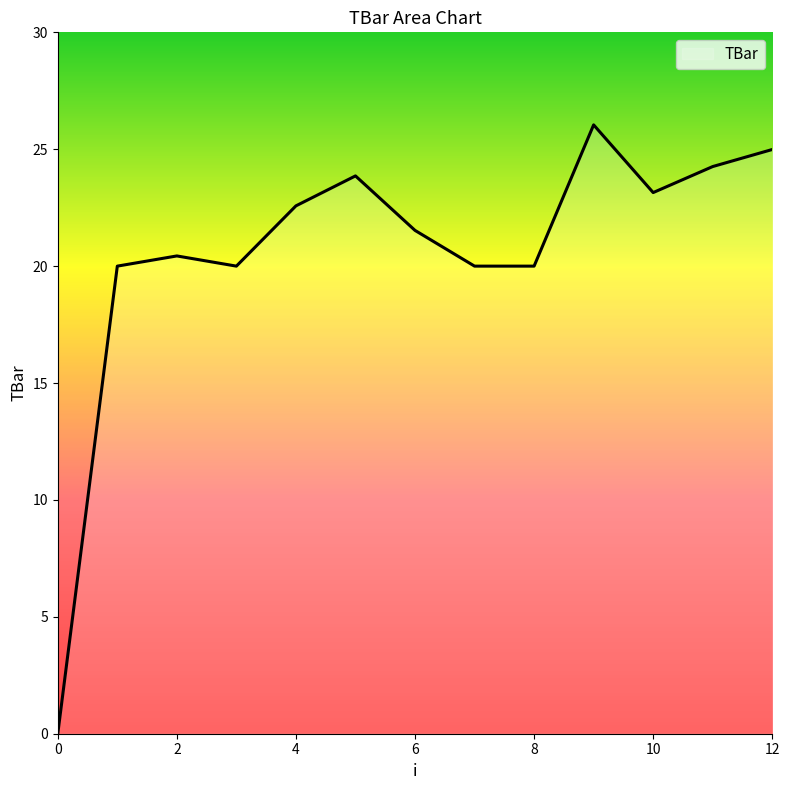

What is the difference between the maximum and minimum values?

26.0